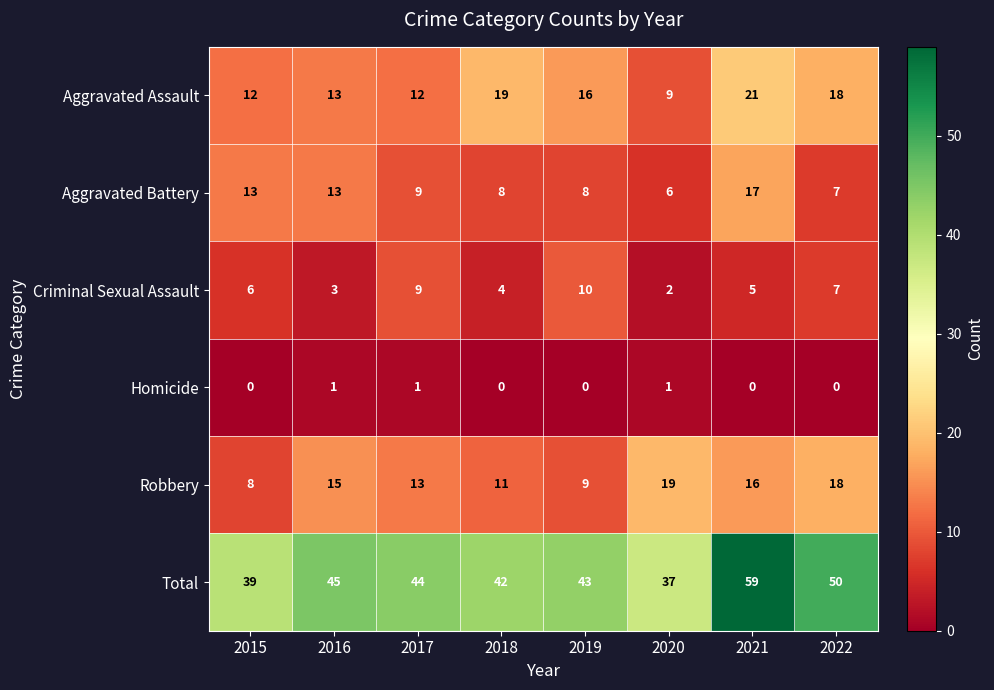

At which category is the sum across all series the highest?

2021